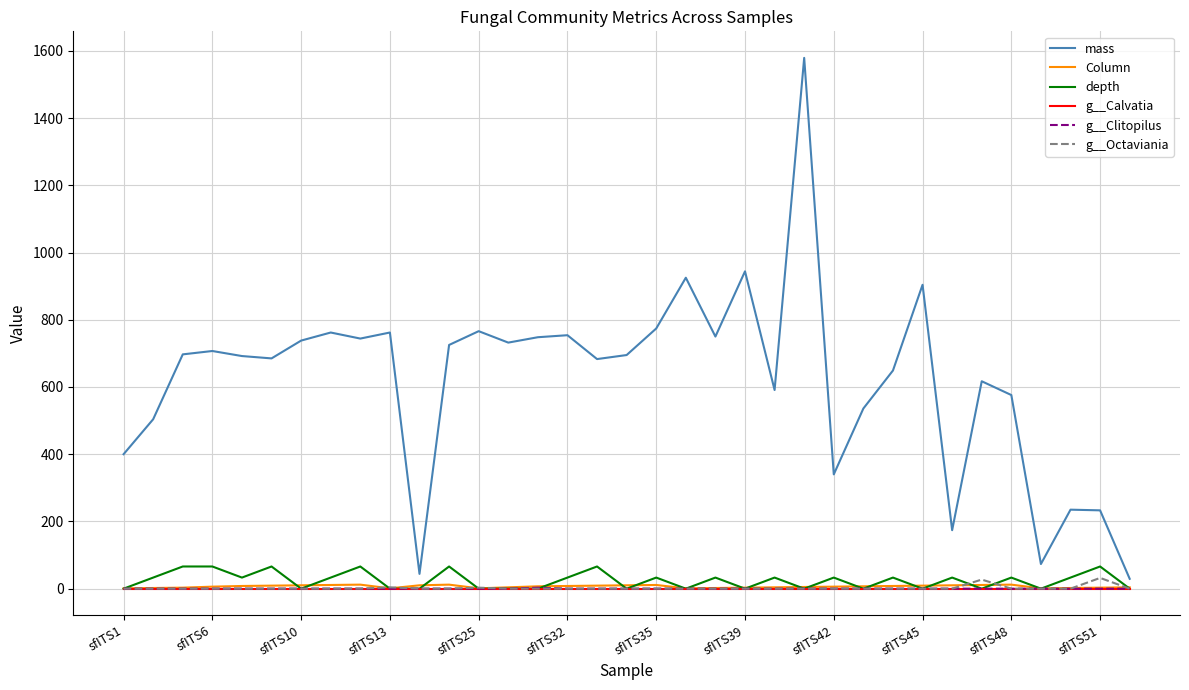

What is the greatest value displayed?

1579.0